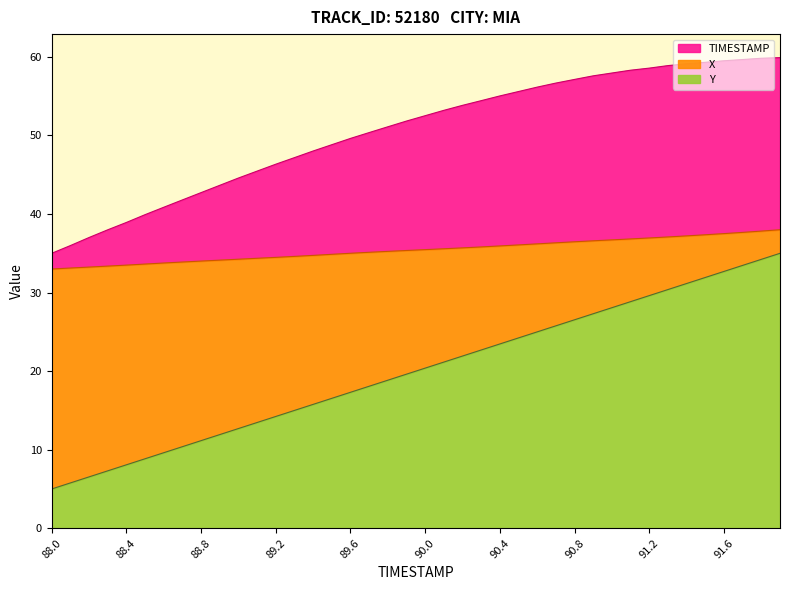

How many series are shown in this chart?

3